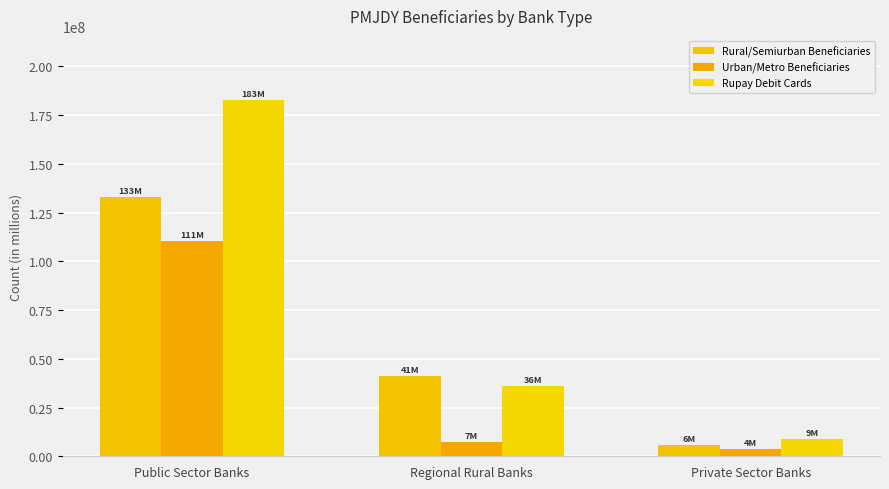

What are all the series names shown in the legend?

Rural/Semiurban Beneficiaries, Urban/Metro Beneficiaries, Rupay Debit Cards